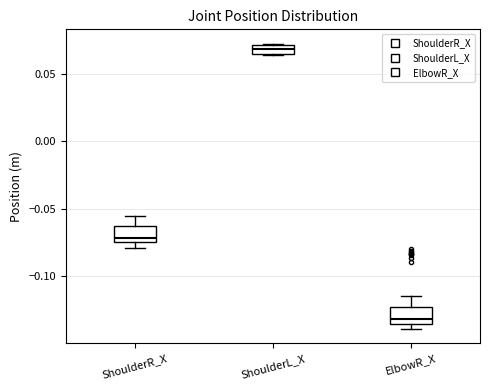

Which box's median line is the lowest?

ElbowR_X